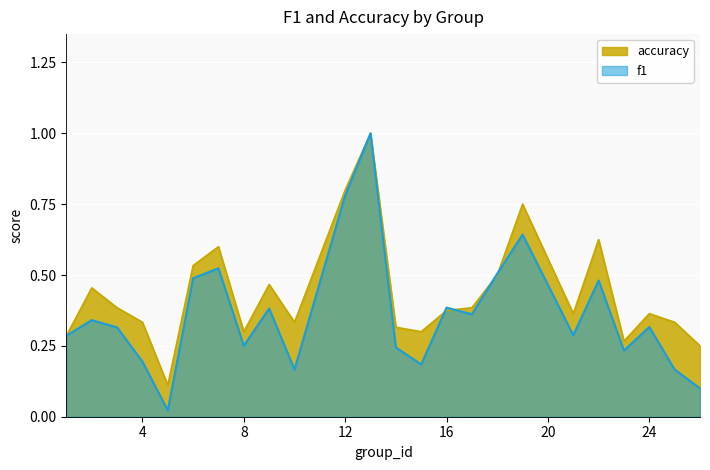

Does the chart display data point markers on the line(s)?

No